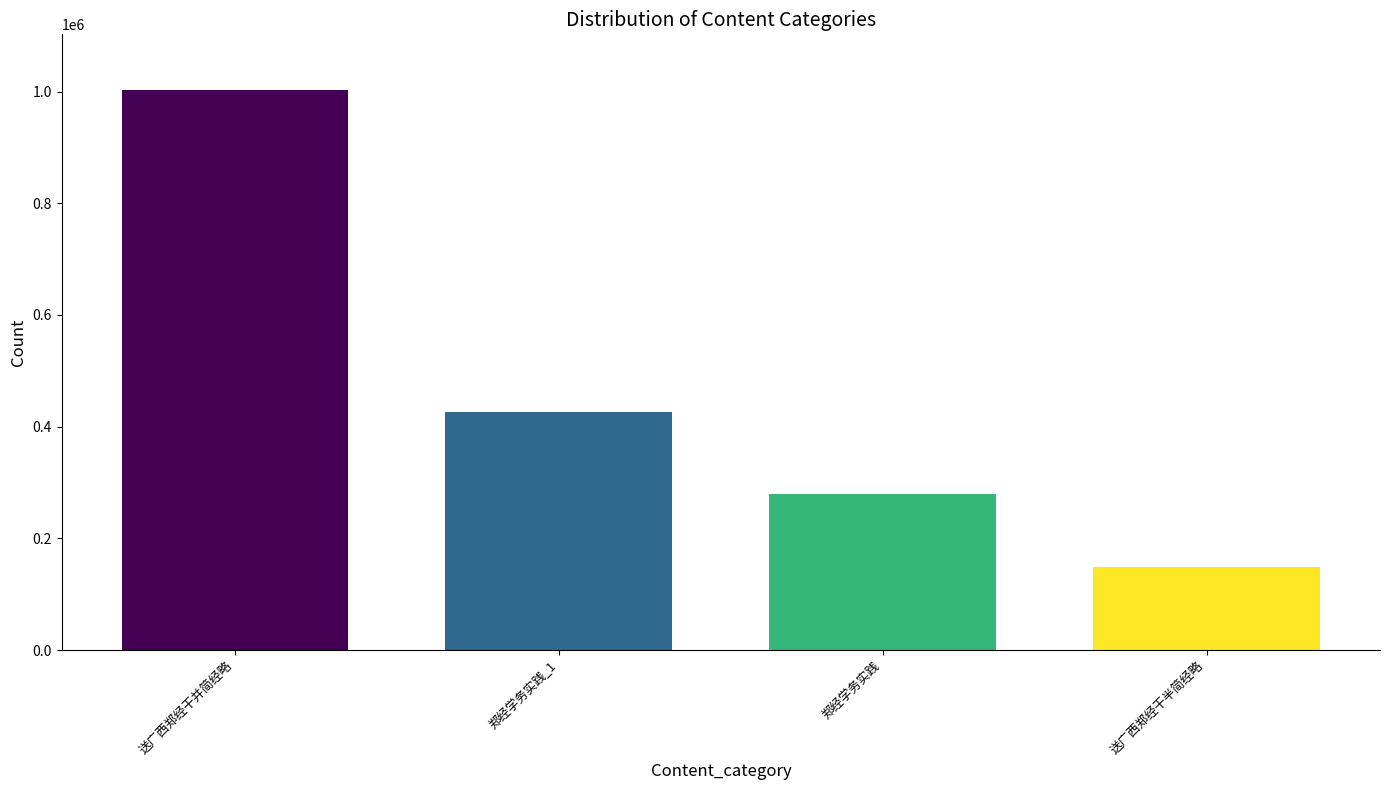

How many series are shown in this chart?

1